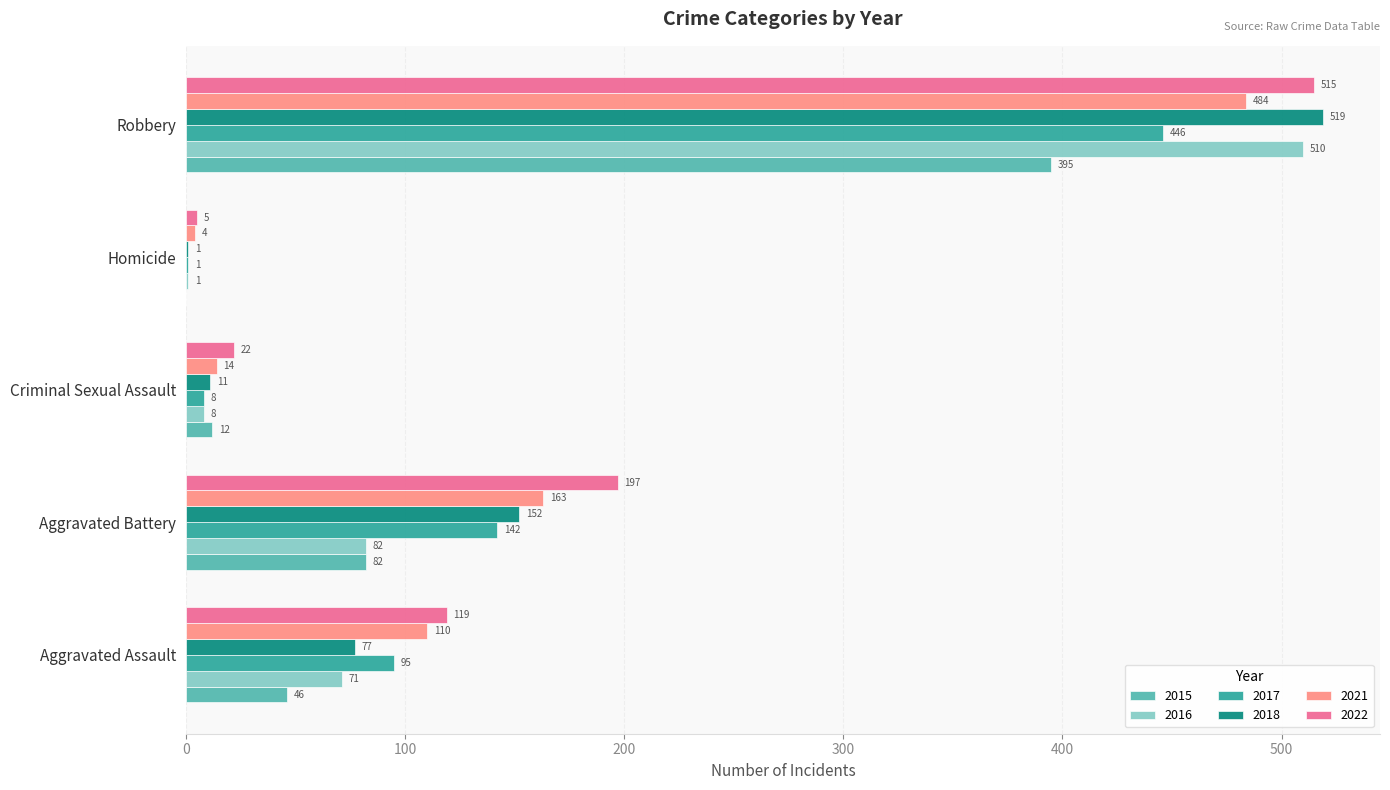

Which series has the largest total across all categories?

2022